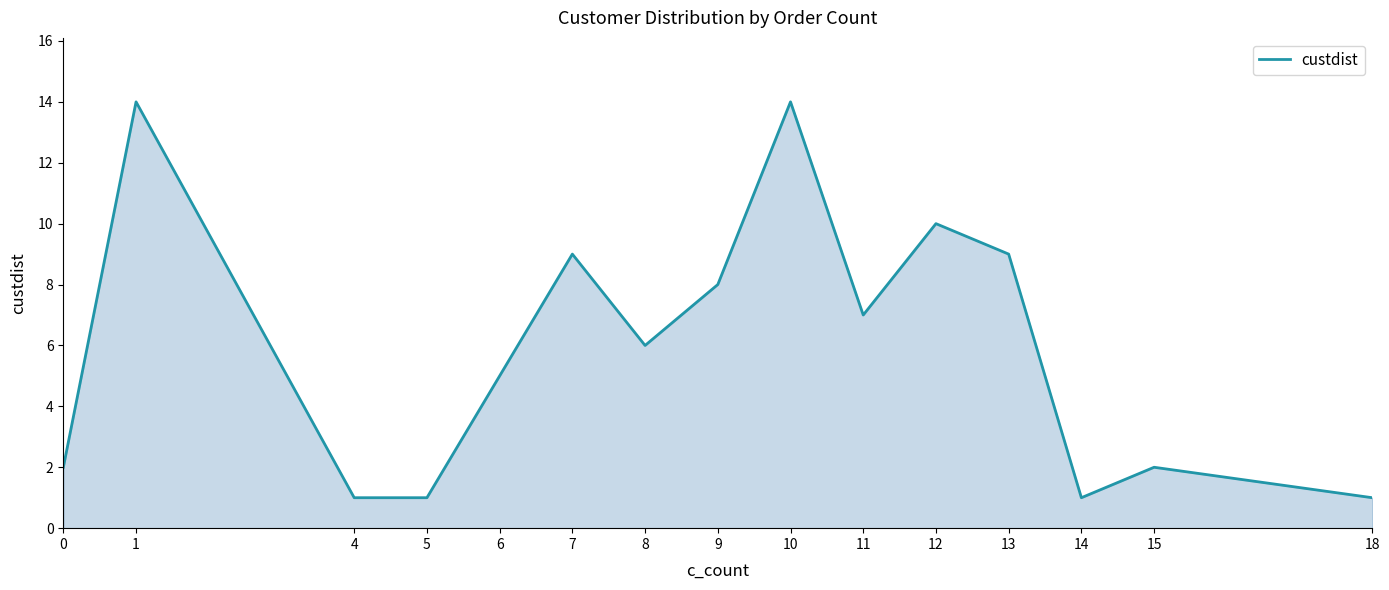

What is the difference between the maximum and minimum values?

13